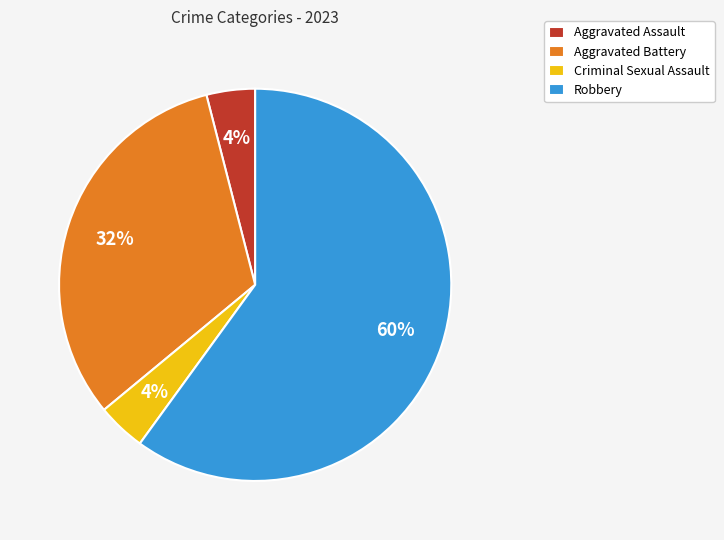

What is the ratio of the value at Aggravated Battery to the value at Aggravated Assault?

8.0